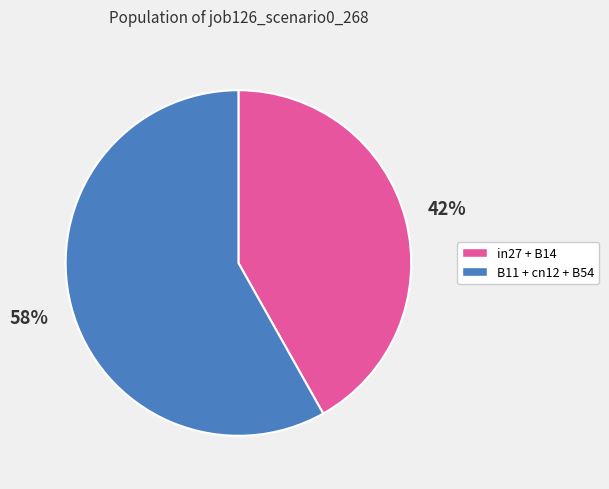

Which slice is the largest?

B11 + cn12 + B54